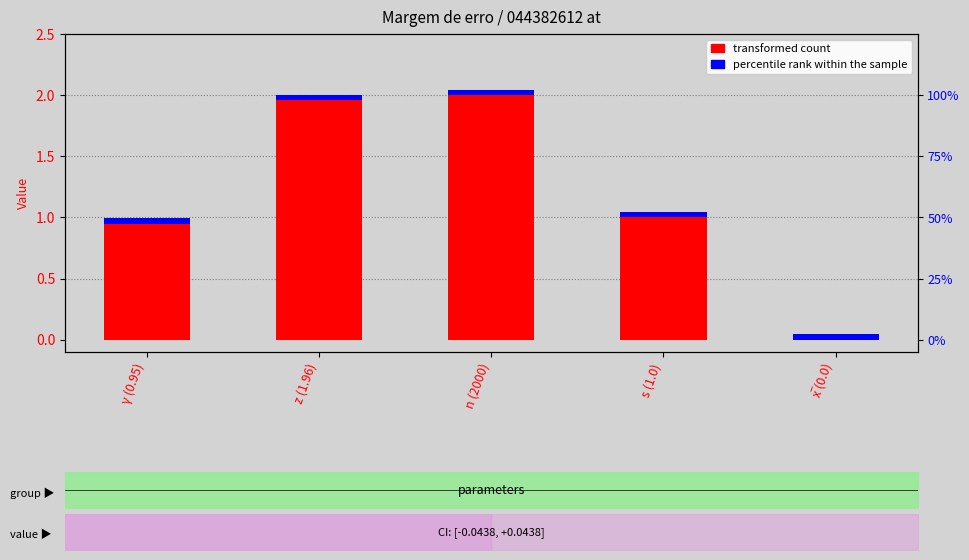

Which series has the largest range (max minus min)?

transformed count